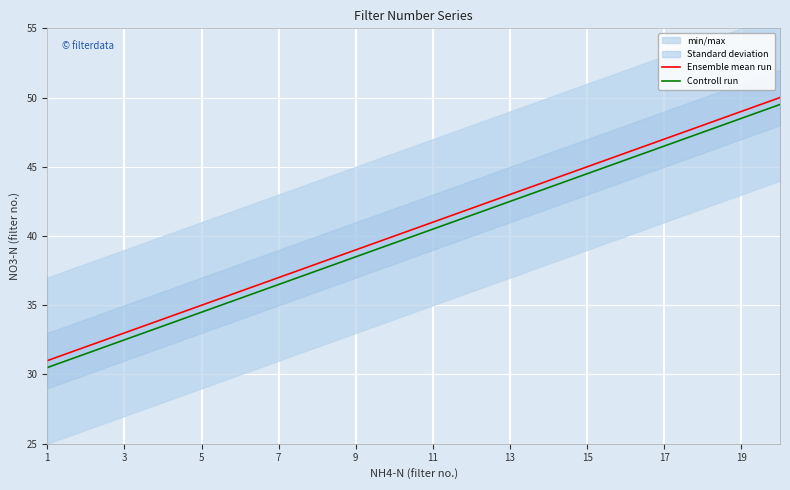

True or false: Controll run and Ensemble mean run cross at least once.

False